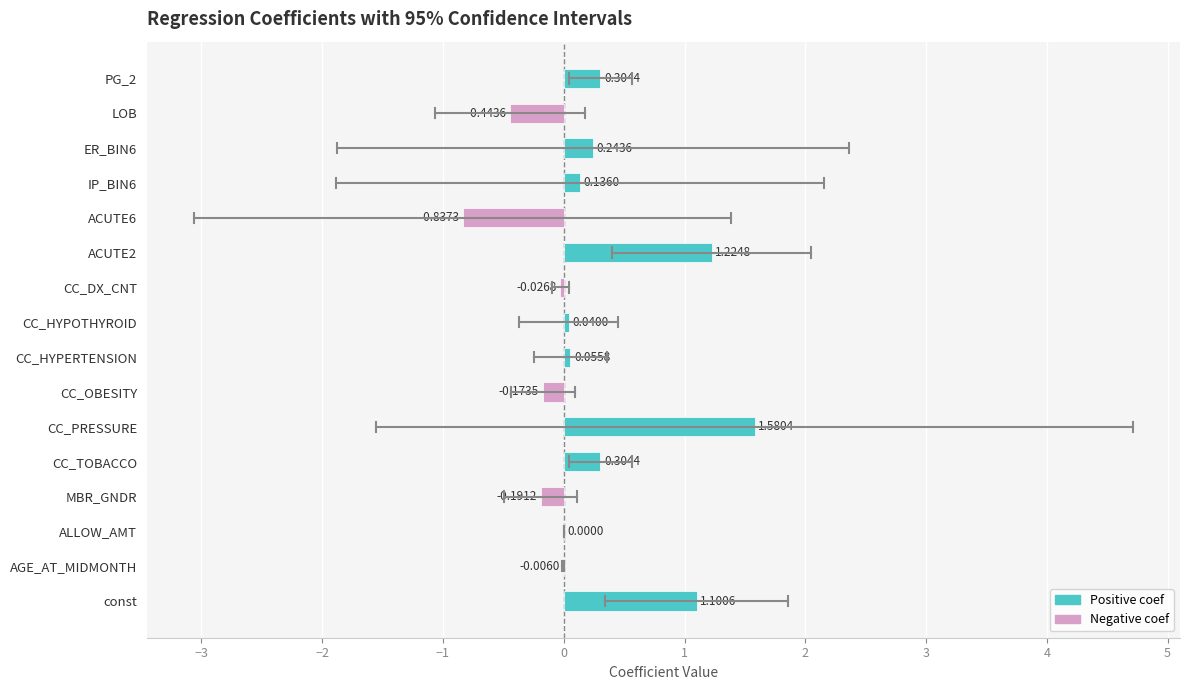

How many categories are shown in the chart?

16